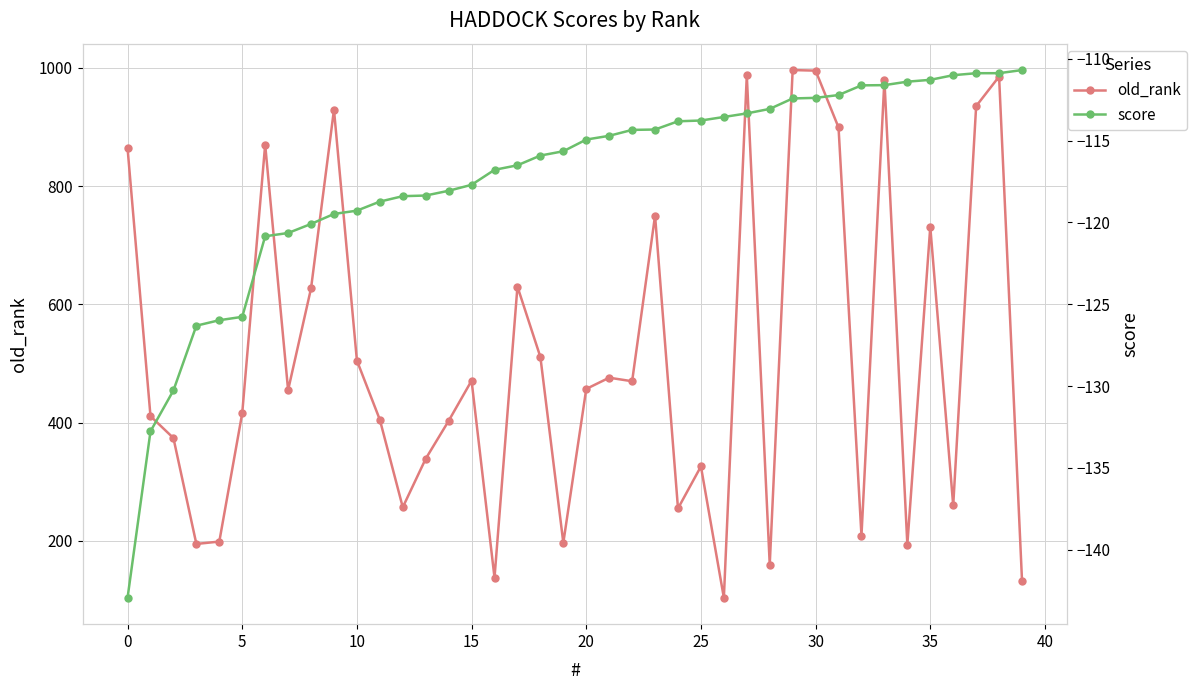

Is this an area chart (filled region under the line)?

No